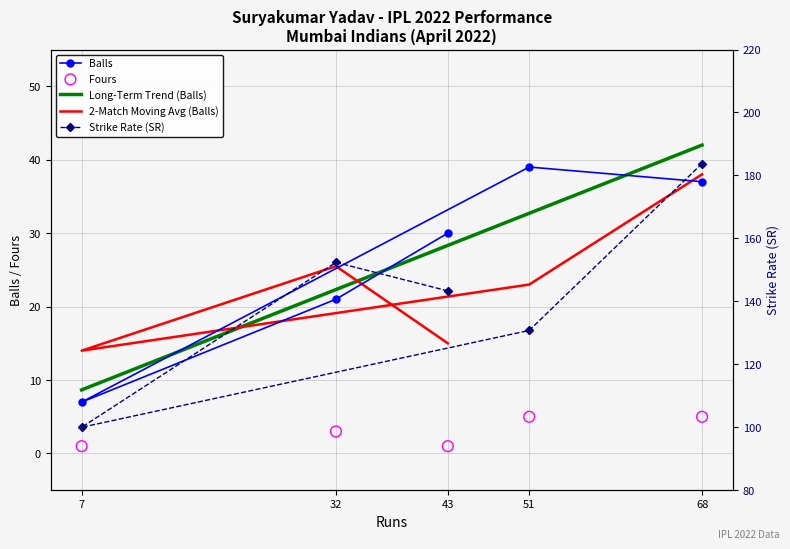

At which category is the sum across all series the highest?

68